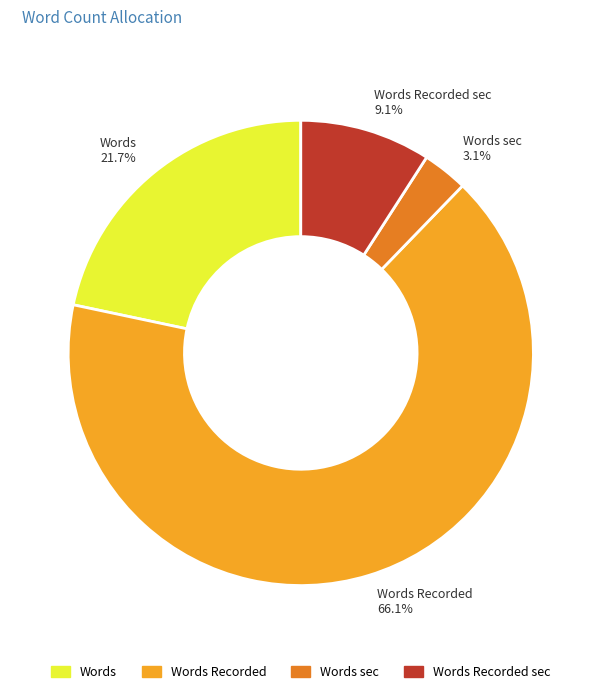

How much of the chart is everything except Words Recorded sec?

90.9%